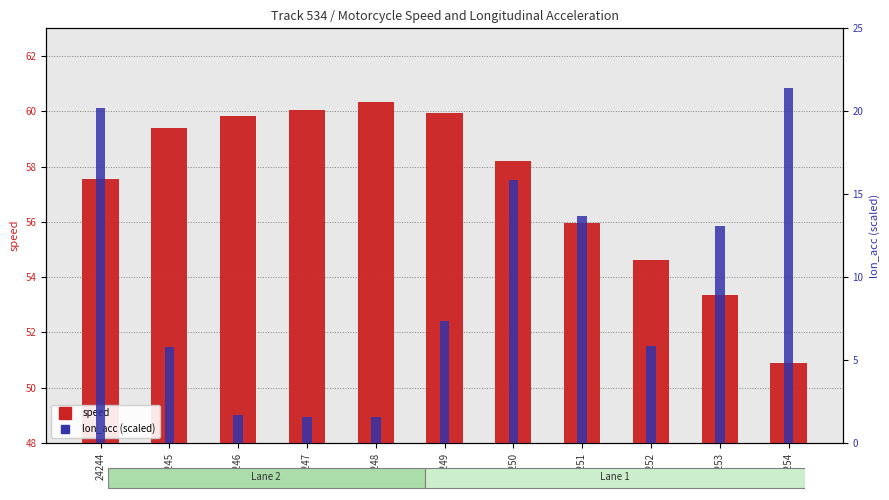

Reading left to right, list all the values displayed in this chart.

speed: 57.6	59.4	59.8	60.0	60.3	59.9	58.2	55.9	54.6	53.4	50.9
lon_acc (scaled): 20.2	5.8	1.7	1.5	1.6	7.3	15.9	13.7	5.9	13.1	21.4